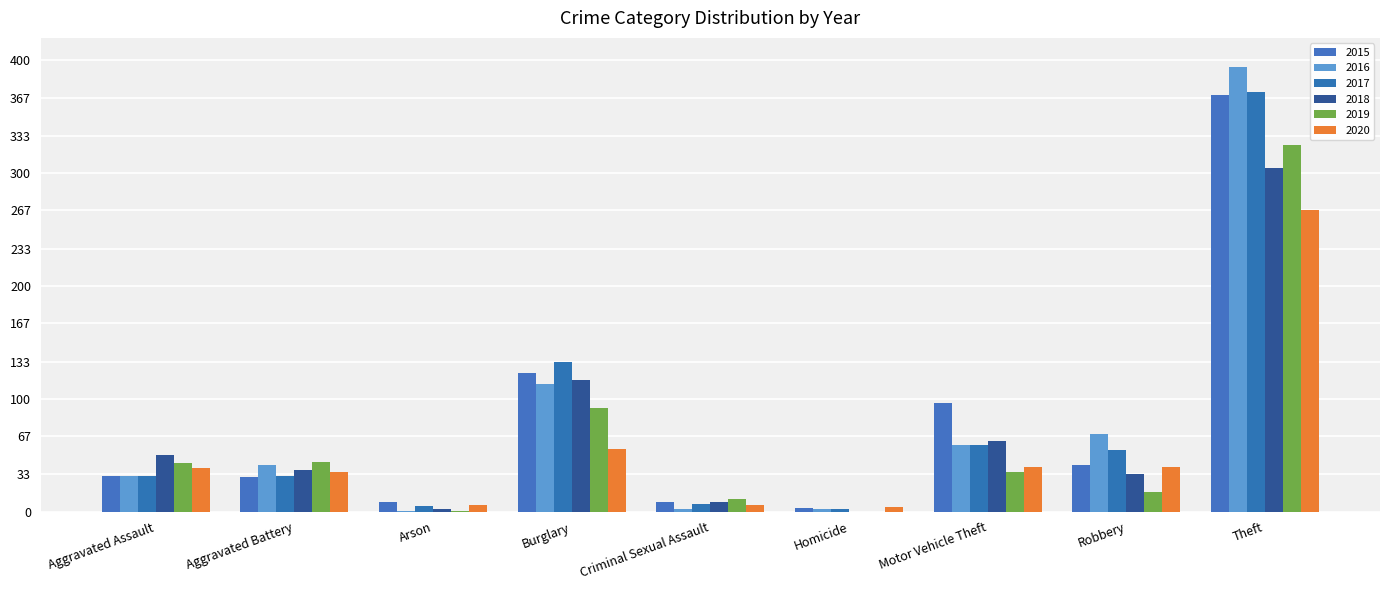

Which label corresponds to the largest value in the chart?

Theft